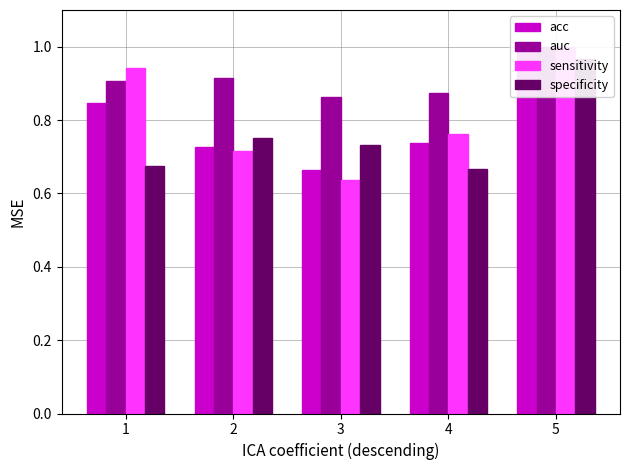

At how many categories does at least one series exceed 0?

5